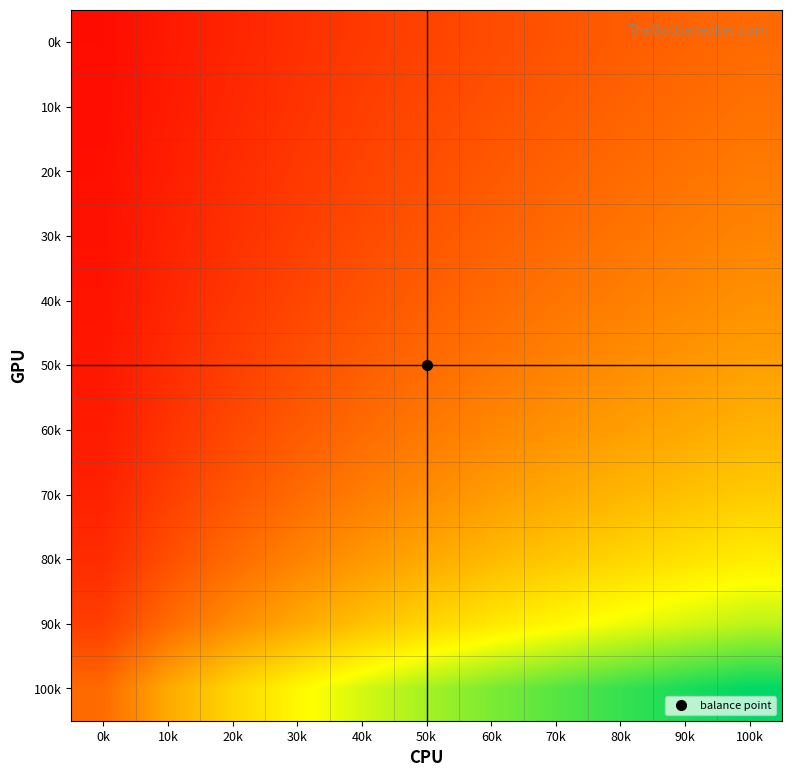

What is the spread (max minus min) of values at 0k?

0.2